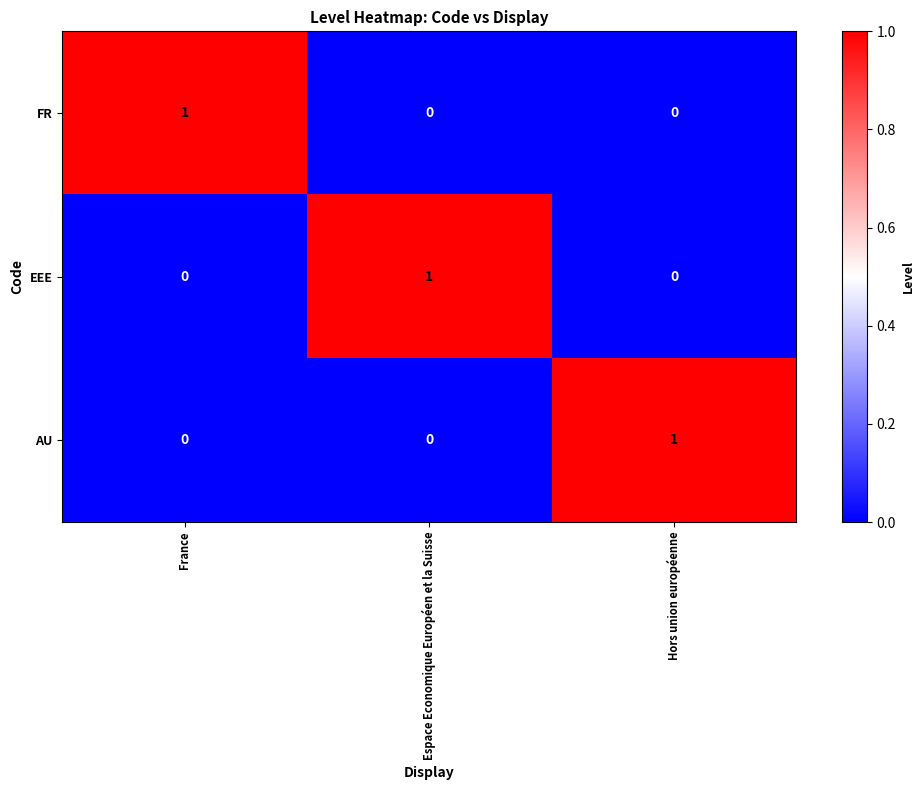

Count the AU values in the range 0 to 1.

3